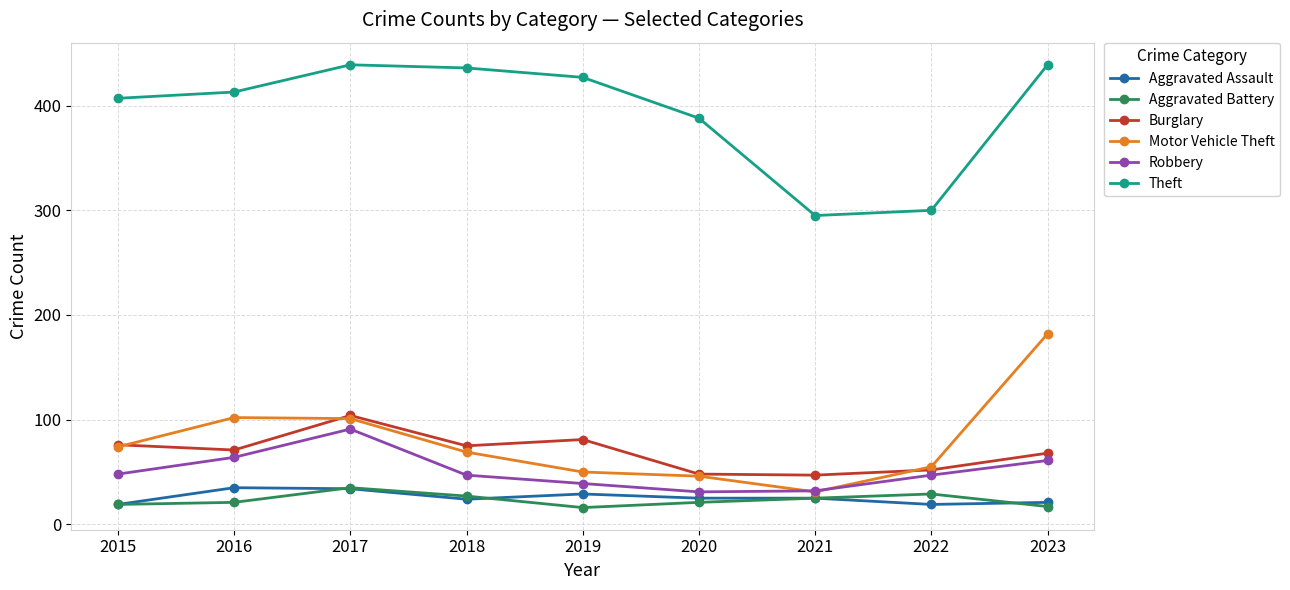

What value does the Theft series have at 2018?

436